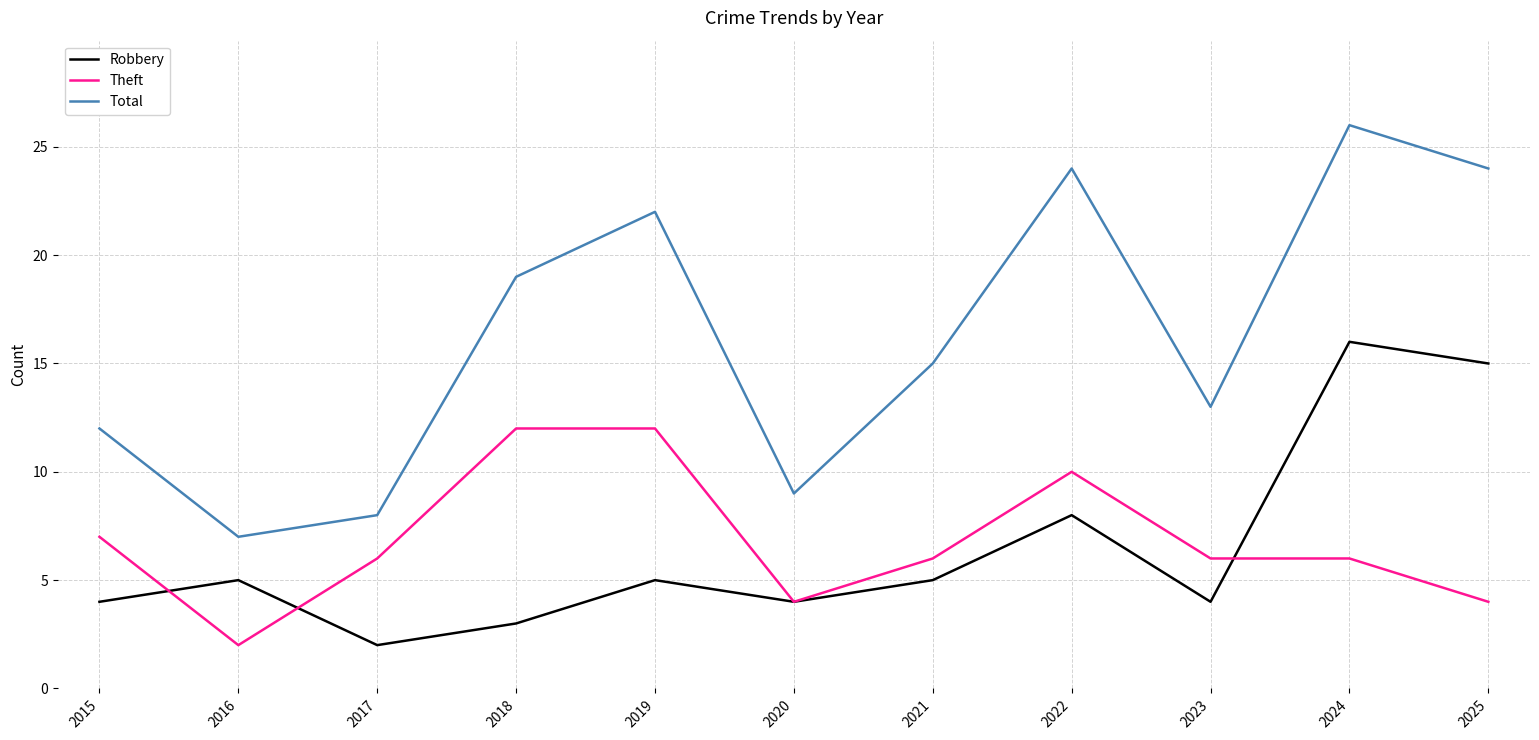

True or false: Total and Theft intersect in this chart.

False